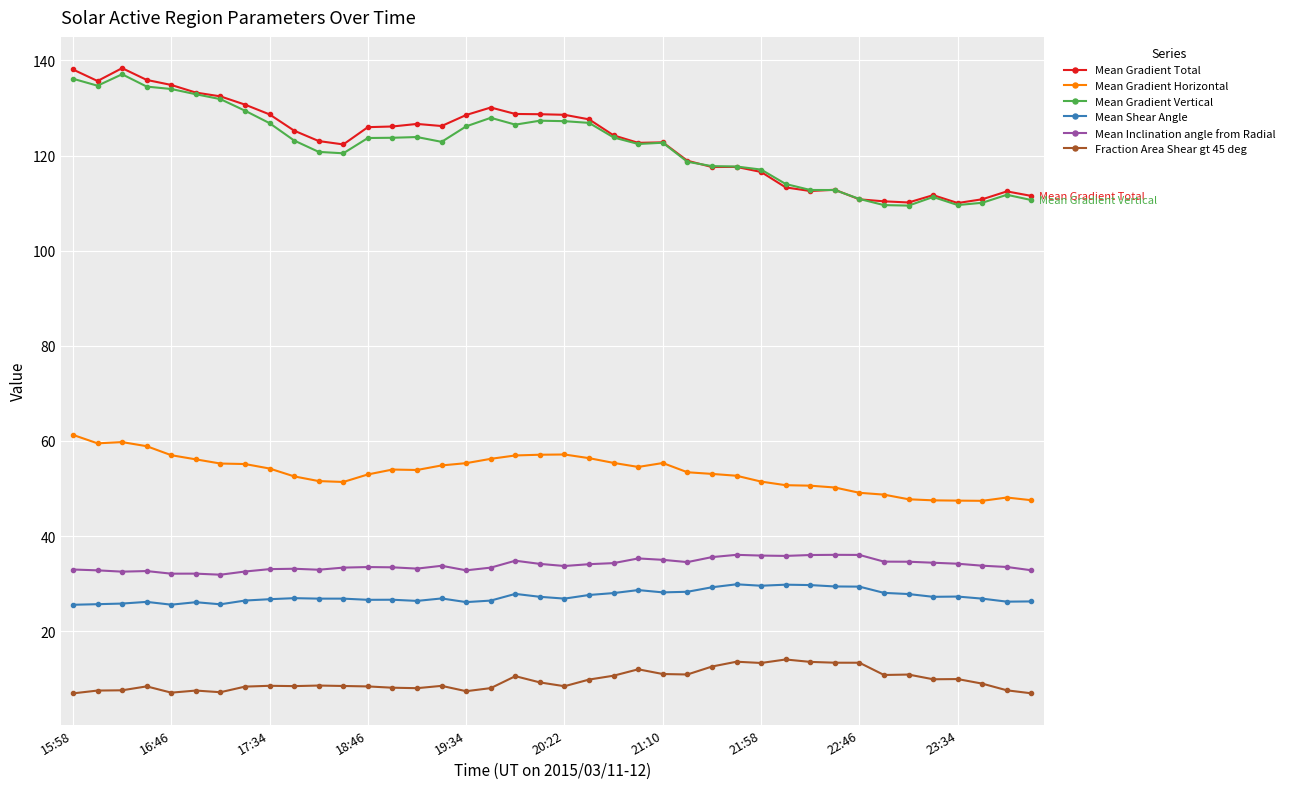

What is the difference between the maximum and minimum values in the Mean Shear Angle series?

4.3